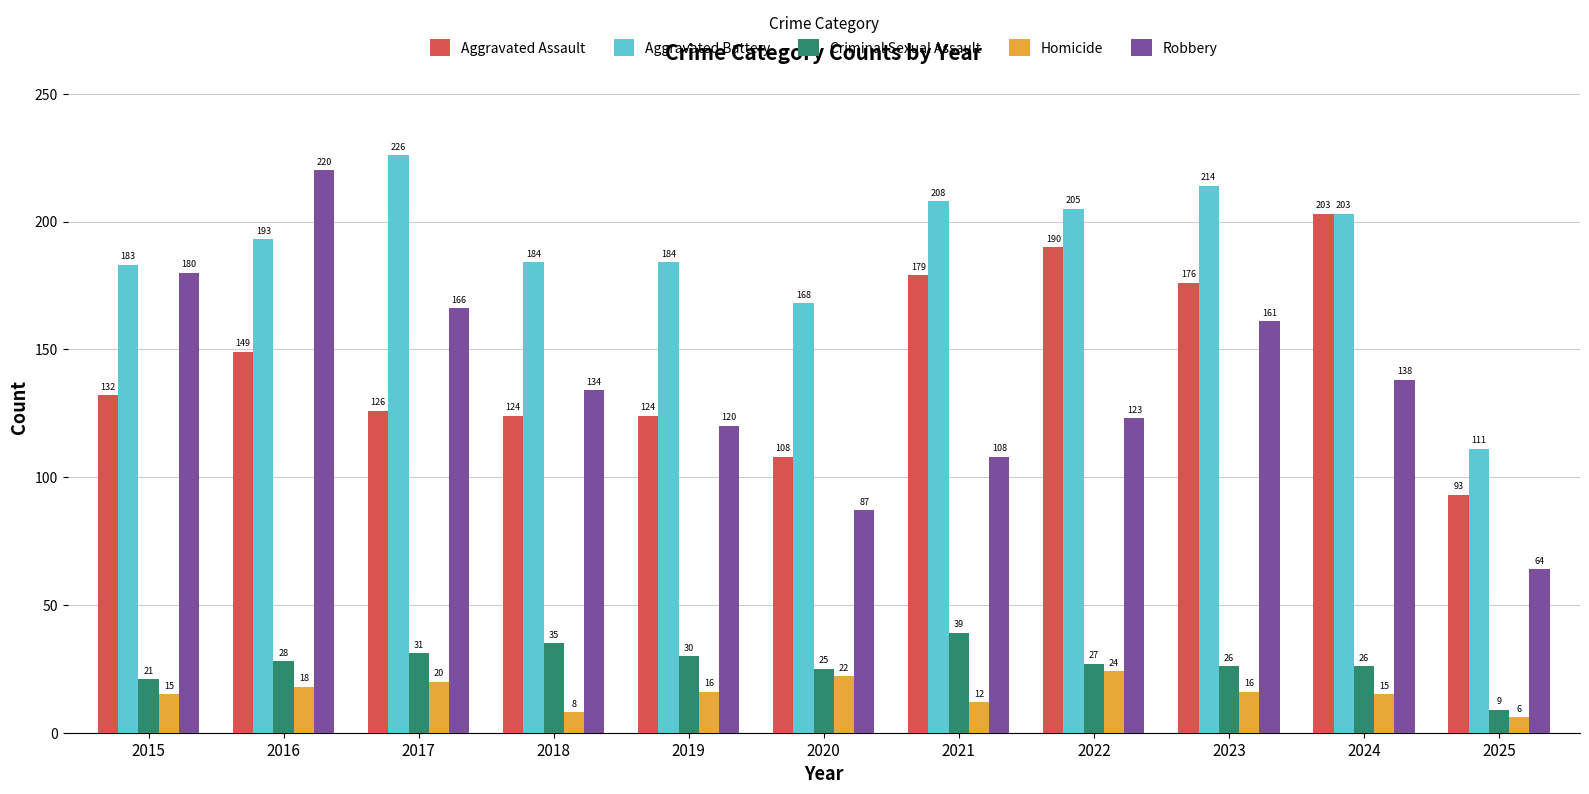

What is the average value of the Aggravated Assault series?

146